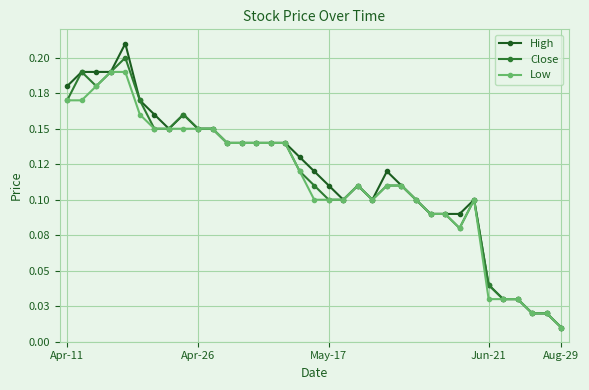

True or false: High and Low cross at least once.

False